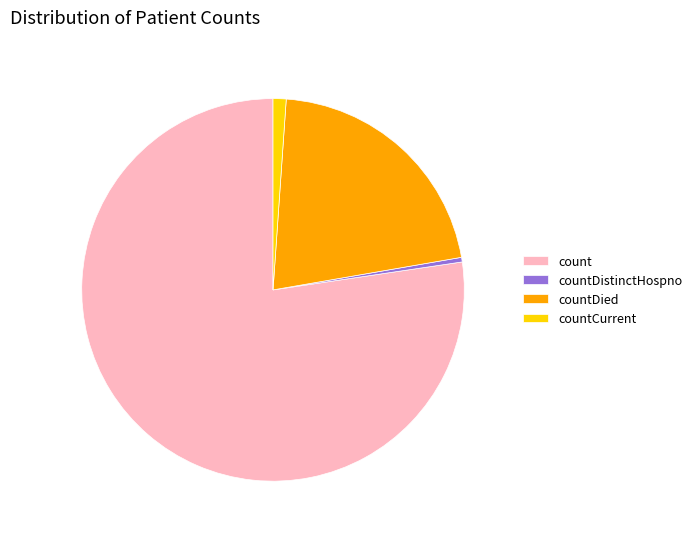

What is the ratio of the value at count to the value at countDied?

3.7